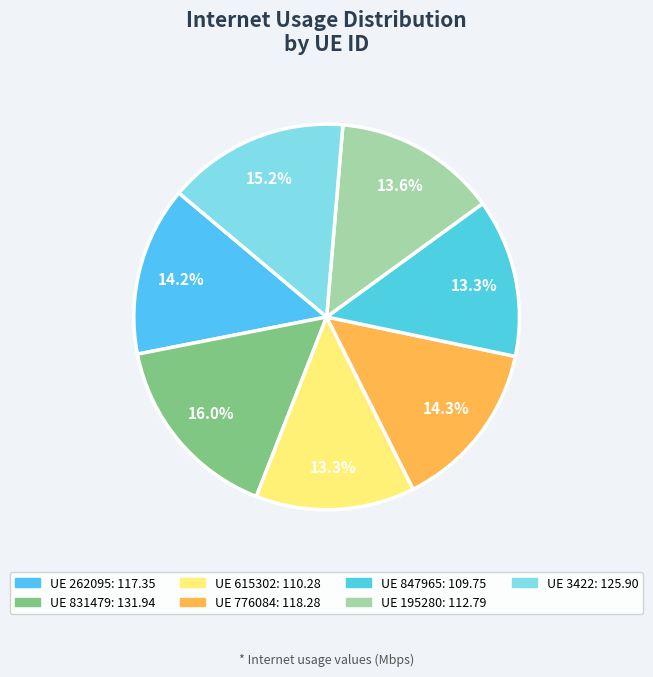

How many slices are in this pie chart?

7